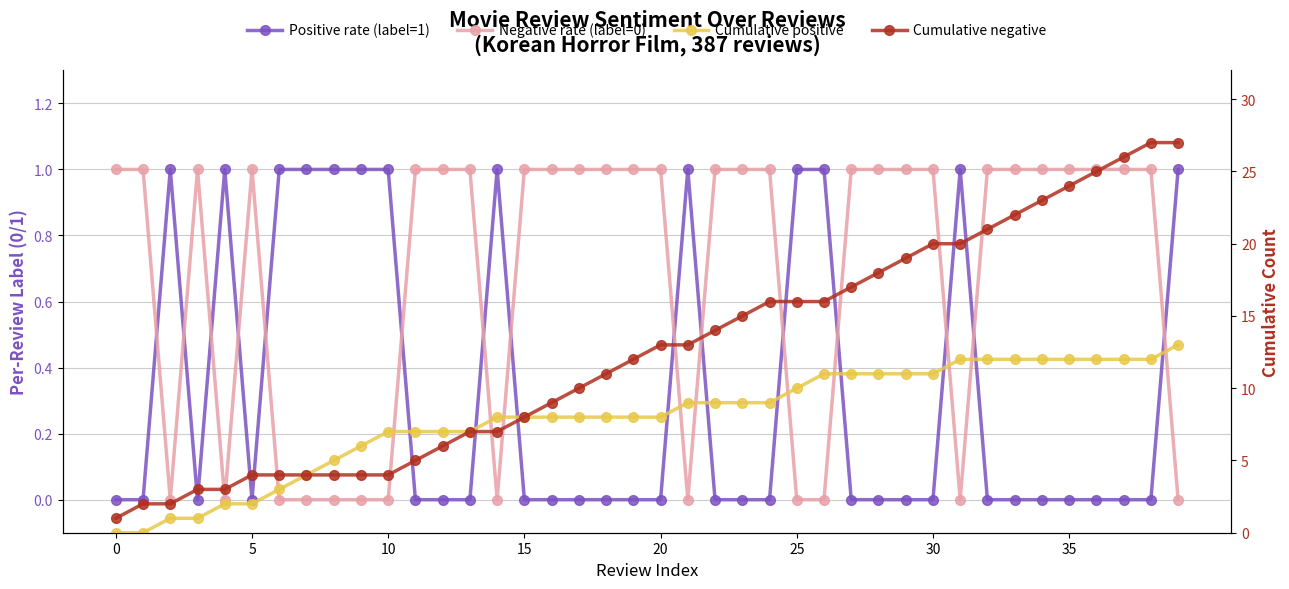

Reading left to right, what are all the values shown in this chart?

Positive rate (label=1): 0	0	1	0	1	0	1	1	1	1	1	0	0	0	1	0	0	0	0	0	0	1	0	0	0	1	1	0	0	0	0	1	0	0	0	0	0	0	0	1
Negative rate (label=0): 1	1	0	1	0	1	0	0	0	0	0	1	1	1	0	1	1	1	1	1	1	0	1	1	1	0	0	1	1	1	1	0	1	1	1	1	1	1	1	0
Cumulative positive: 0	0	1	1	2	2	3	4	5	6	7	7	7	7	8	8	8	8	8	8	8	9	9	9	9	10	11	11	11	11	11	12	12	12	12	12	12	12	12	13
Cumulative negative: 1	2	2	3	3	4	4	4	4	4	4	5	6	7	7	8	9	10	11	12	13	13	14	15	16	16	16	17	18	19	20	20	21	22	23	24	25	26	27	27